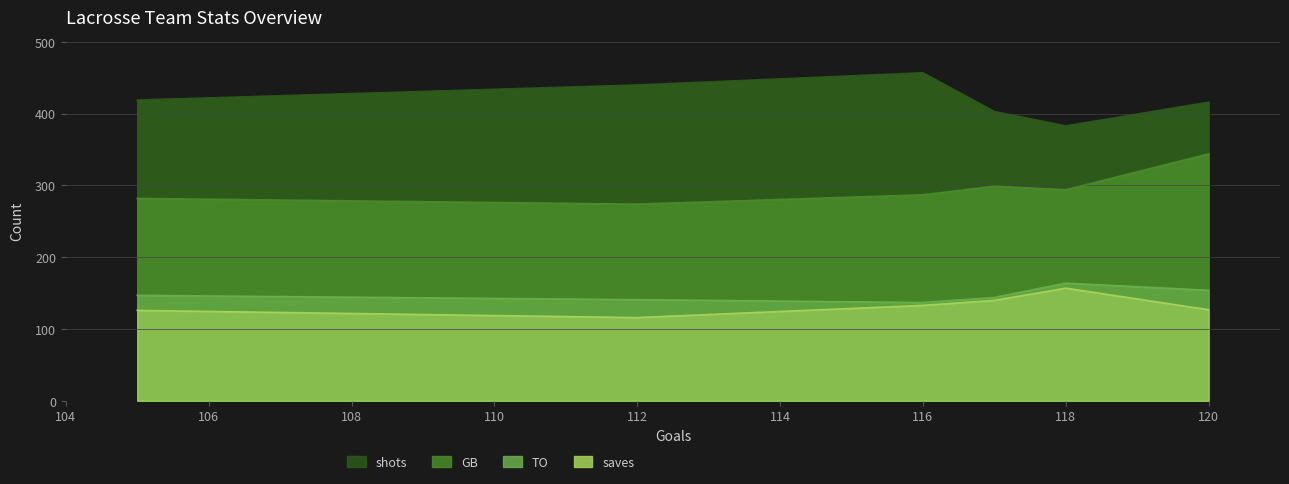

Which series has the widest spread of values?

shots